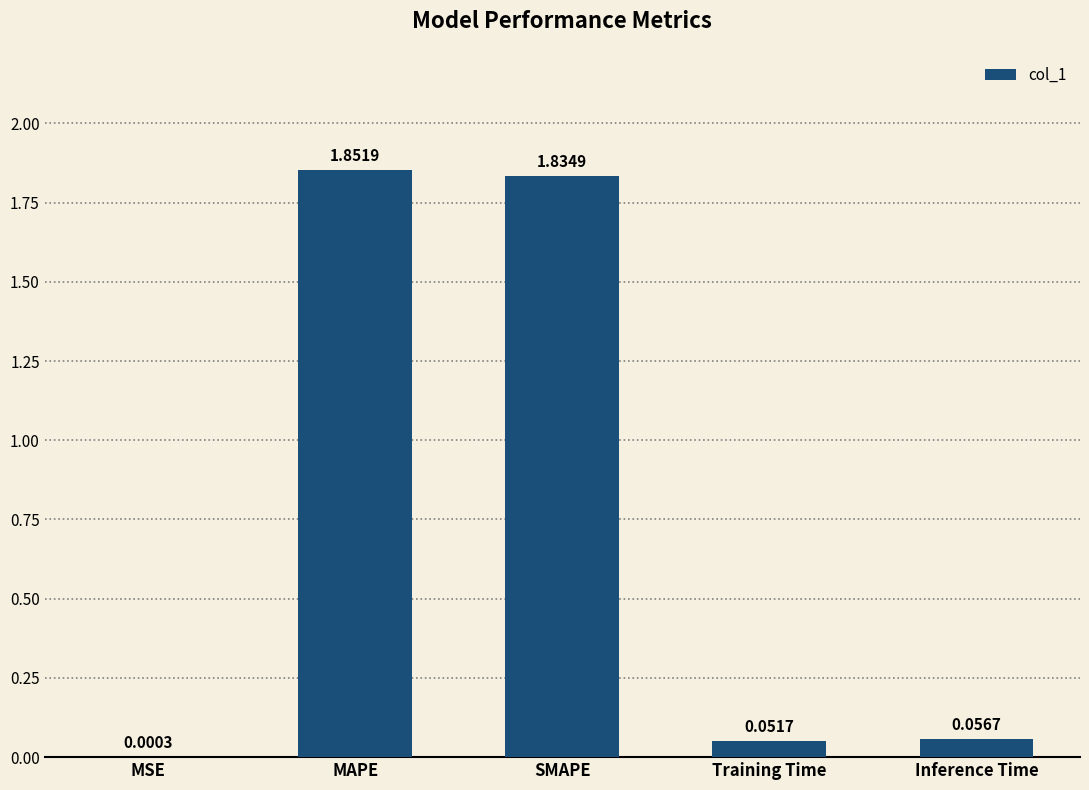

Where is the data nearest to the value 0?

MSE